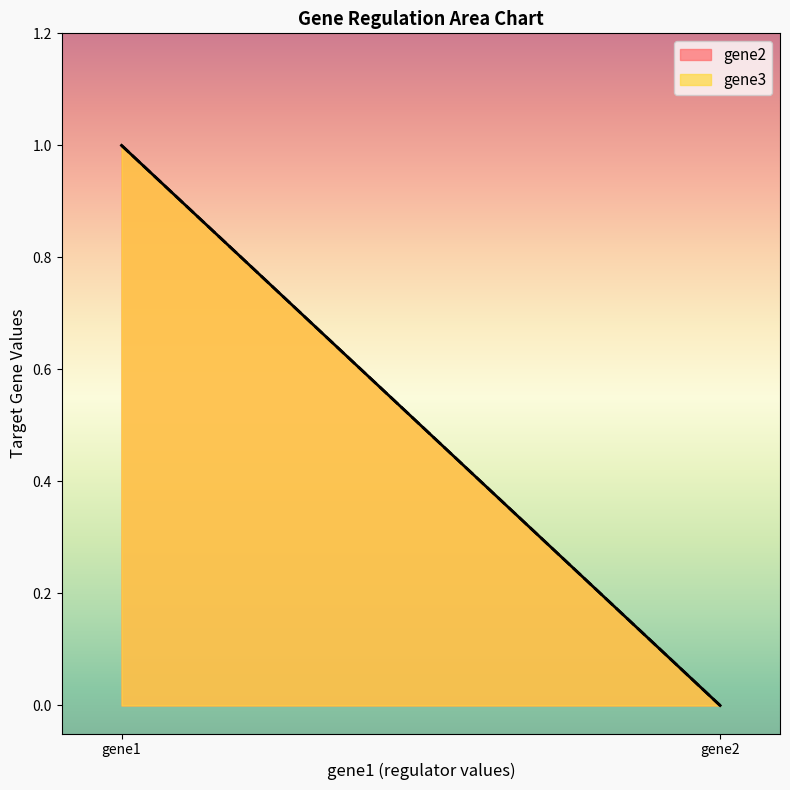

Which series has the largest range (max minus min)?

gene2